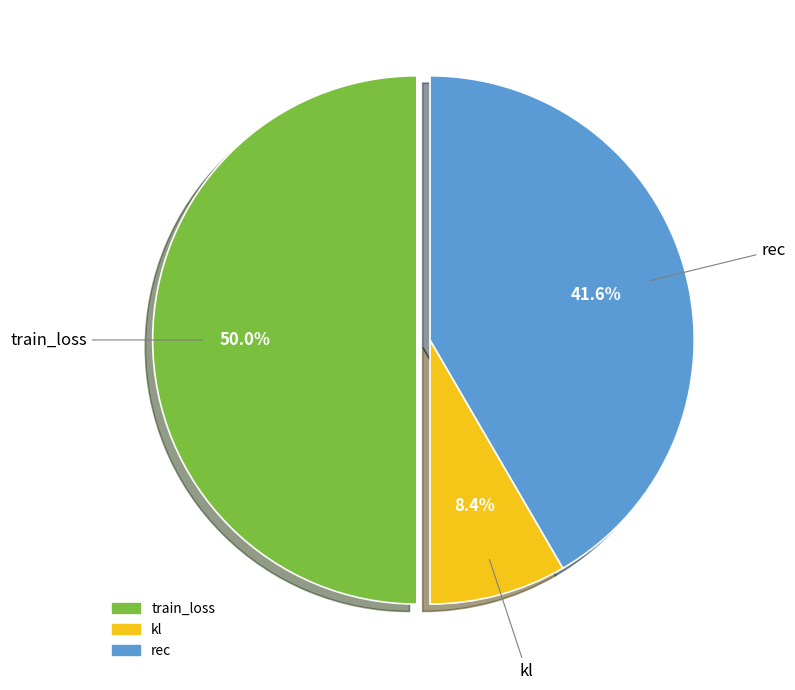

To the nearest percent, what is the average slice percentage?

33%